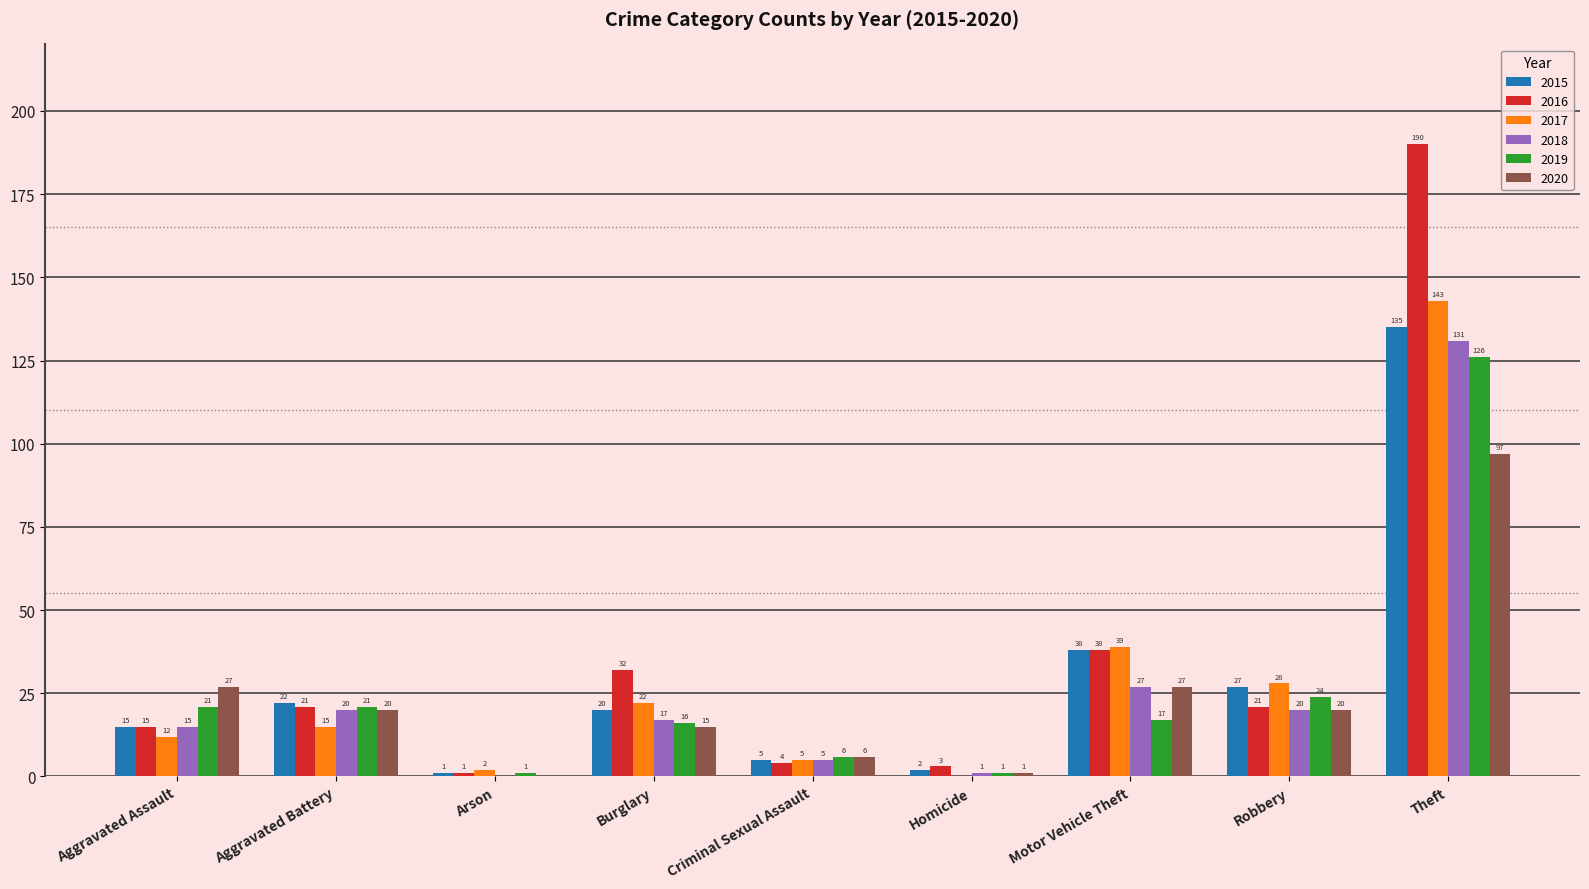

At which label does 2019 reach its peak?

Theft